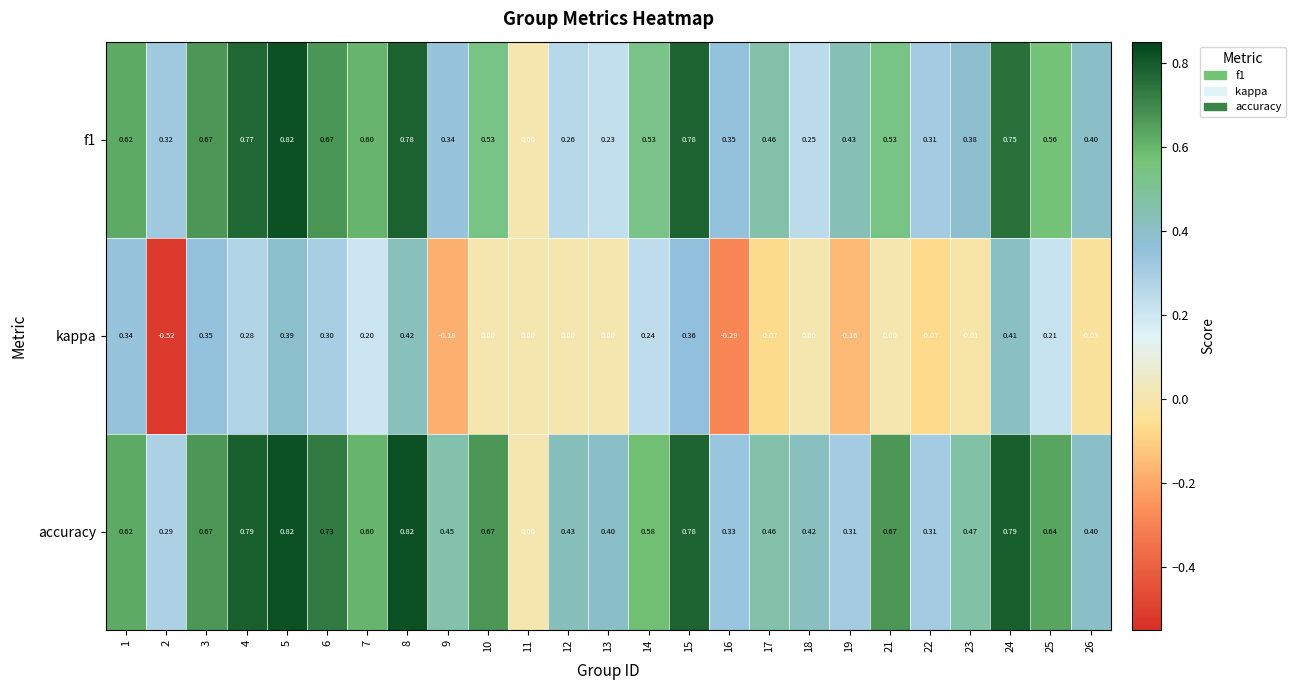

Which series changed the most between 3 and 25?

kappa